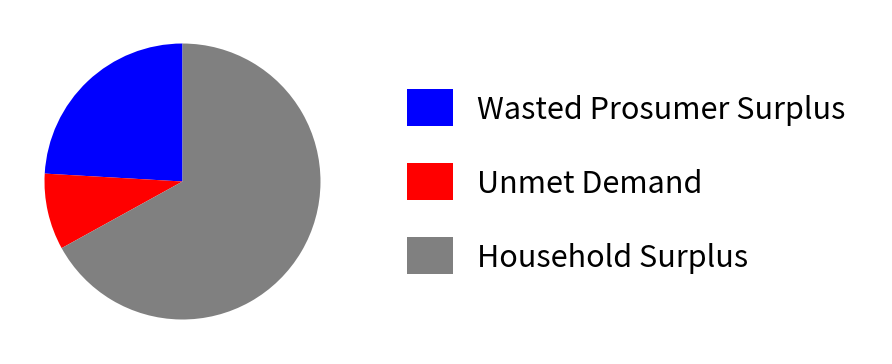

Rank the categories by value from lowest to highest.

Unmet Demand, Wasted Prosumer Surplus, Household Surplus